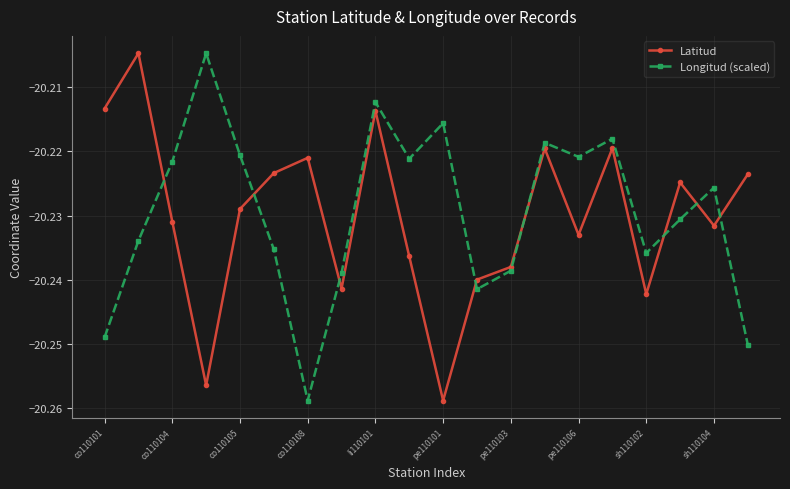

How many interior local valleys does the Latitud series have?

6